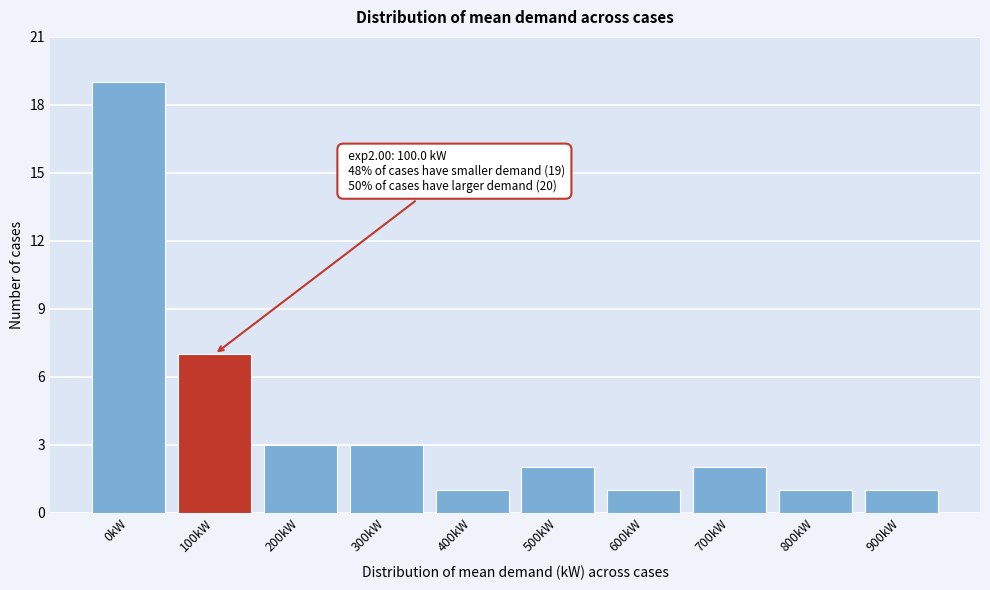

Reading left to right, transcribe all the data shown in this chart.

0kW=19	100kW=7	200kW=3	300kW=3	400kW=1	500kW=2	600kW=1	700kW=2	800kW=1	900kW=1